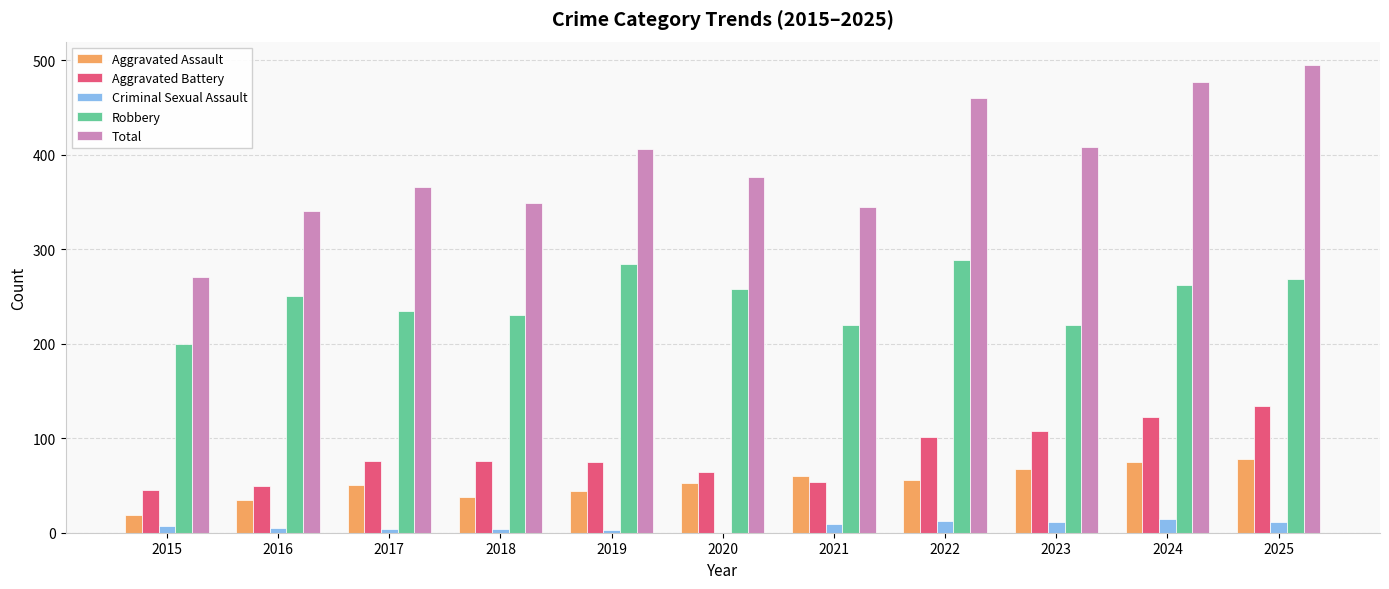

What is the sum of all Aggravated Assault values?

575